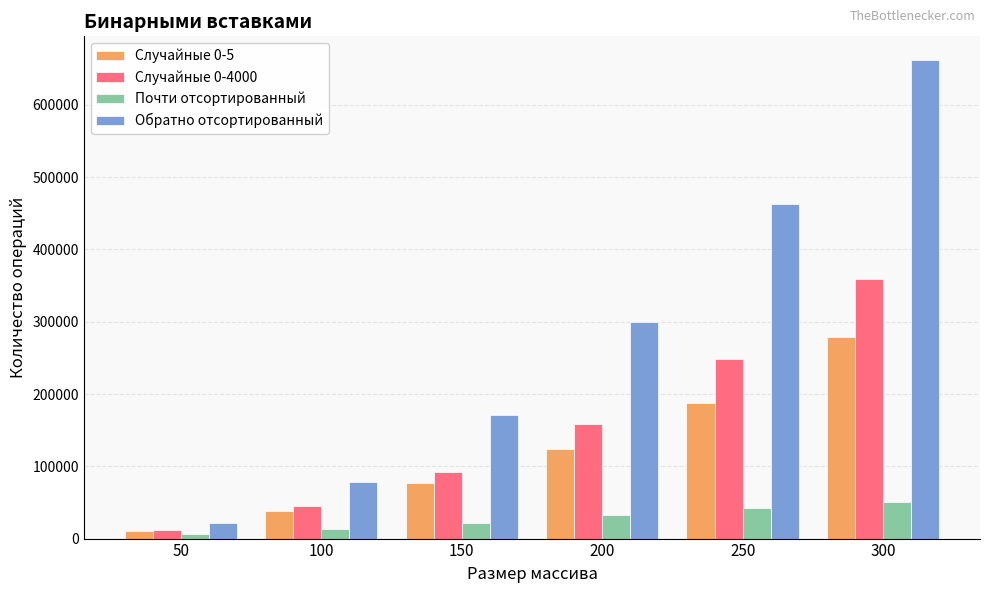

Which series has the largest total across all categories?

Обратно отсортированный